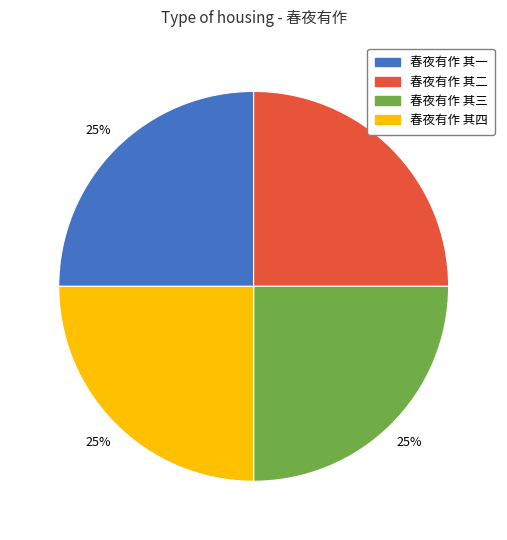

Count the number of slices in the pie.

4